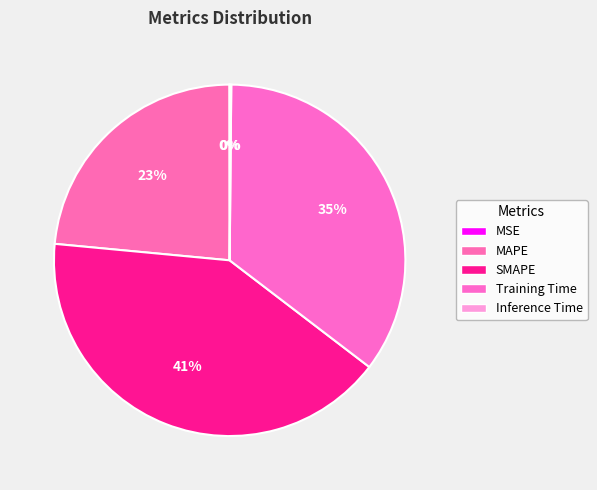

Is there any slice that represents more than half of the pie?

No